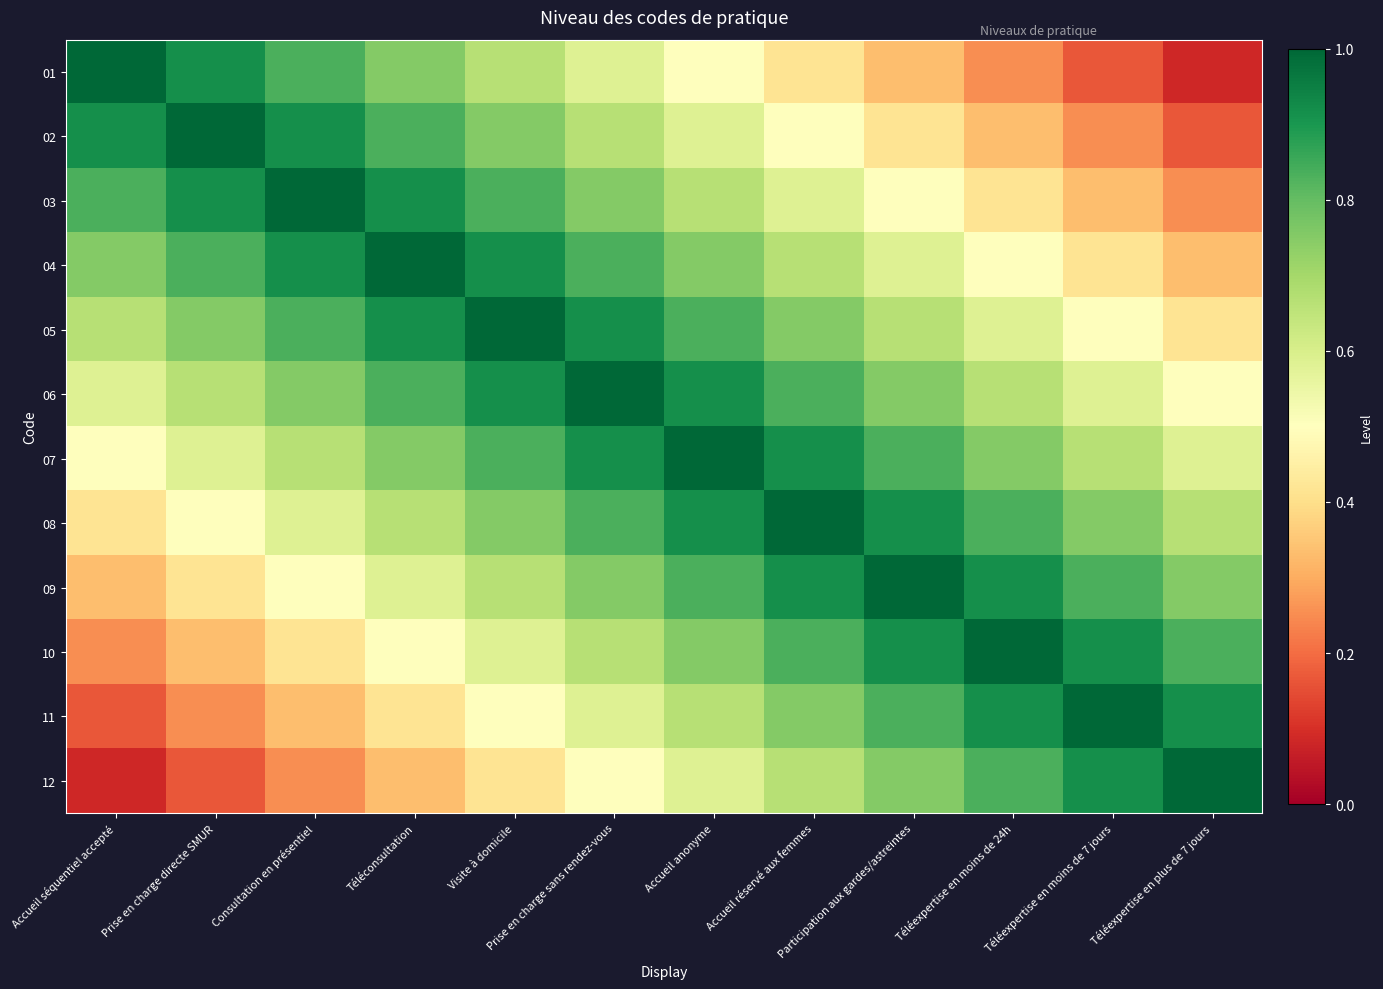

At which category is the sum across all series the highest?

Prise en charge sans rendez-vous